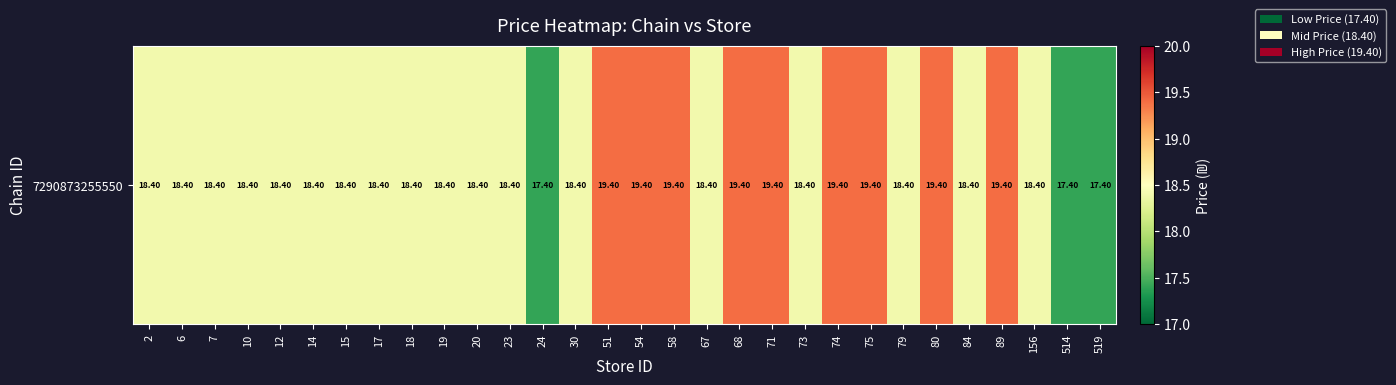

What is the difference between the second highest and minimum values?

2.0